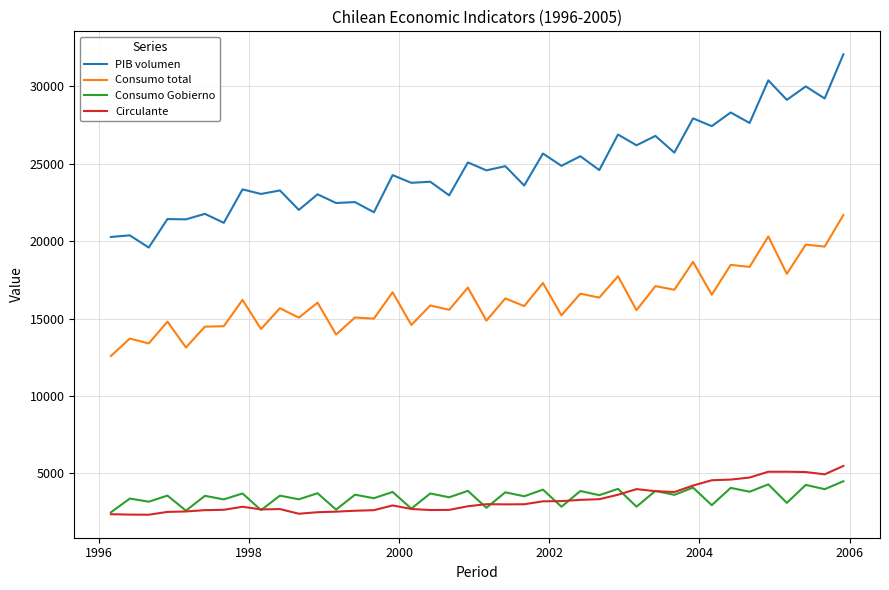

What is the minimum value for Consumo total?

12581.9